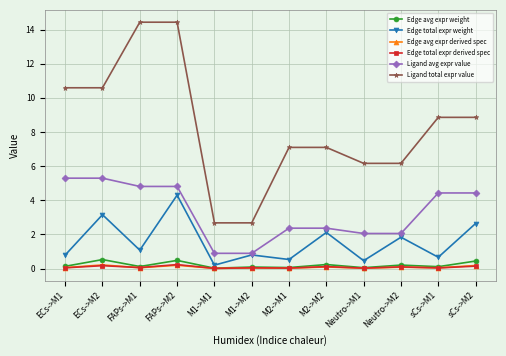

Which series has the widest spread of values?

Ligand total expr value